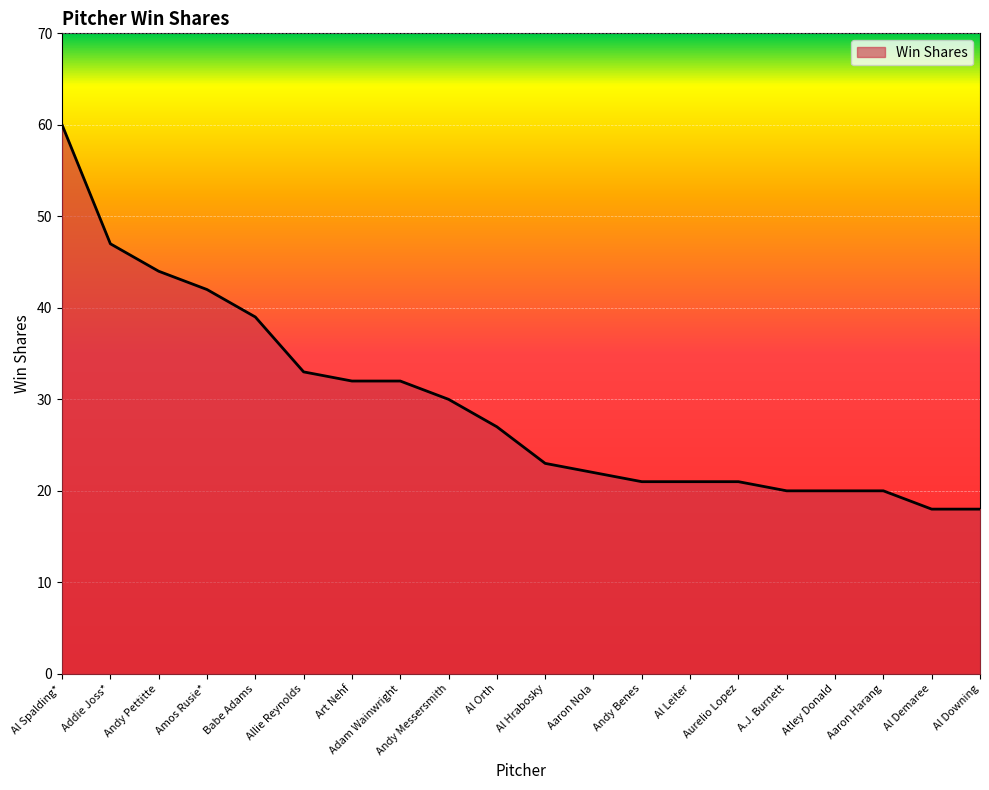

What is the difference between the values at Andy Pettitte and Allie Reynolds?

11